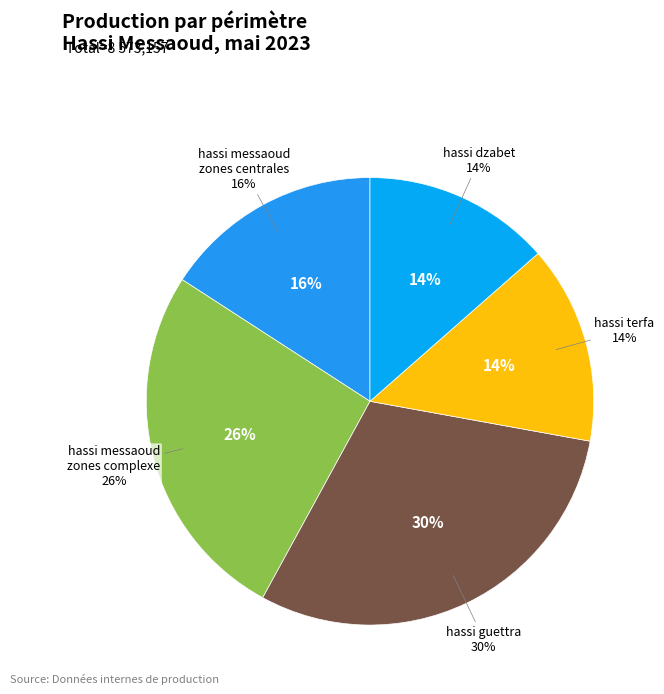

Is hassi messaoud zones centrales the majority of the pie?

No